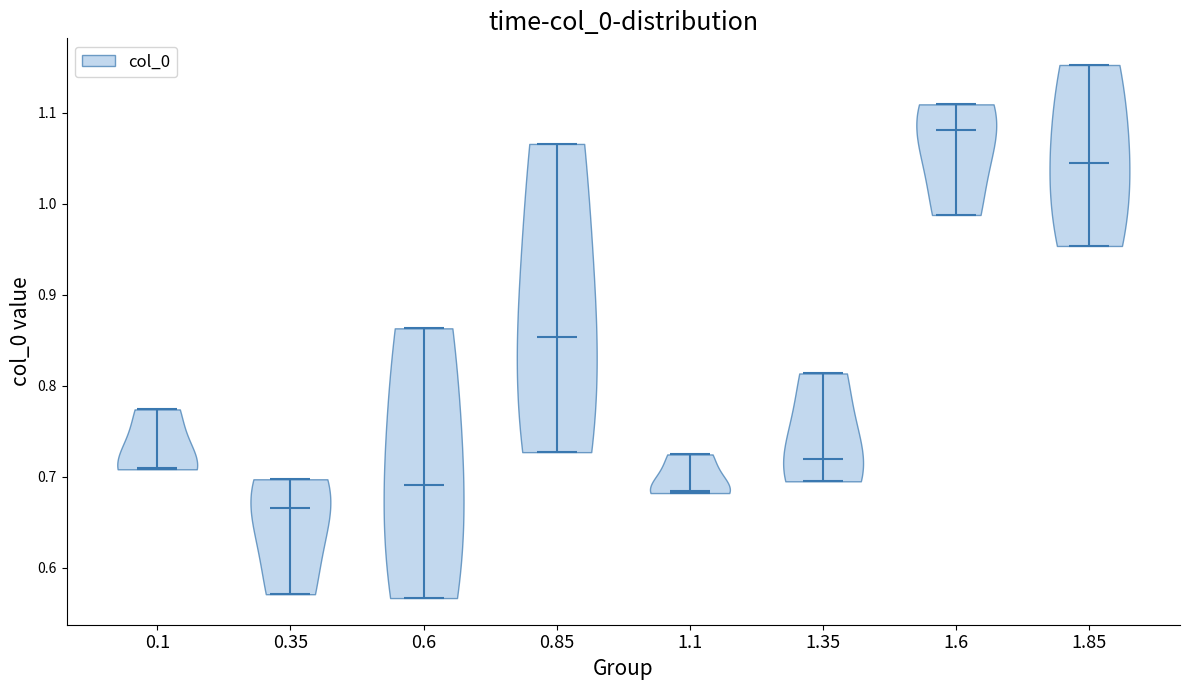

Reading left to right, read every violin against the y-axis: where its median line is, and the lowest and highest points it reaches. The values are not printed on the chart, so give them approximately, as read against the axis.

0.1: median line 0.71, lowest point 0.71, highest point 0.77
0.35: median line 0.67, lowest point 0.57, highest point 0.70
0.6: median line 0.69, lowest point 0.57, highest point 0.86
0.85: median line 0.85, lowest point 0.73, highest point 1.07
1.1: median line 0.68, lowest point 0.68, highest point 0.72
1.35: median line 0.72, lowest point 0.69, highest point 0.81
1.6: median line 1.08, lowest point 0.99, highest point 1.11
1.85: median line 1.04, lowest point 0.95, highest point 1.15